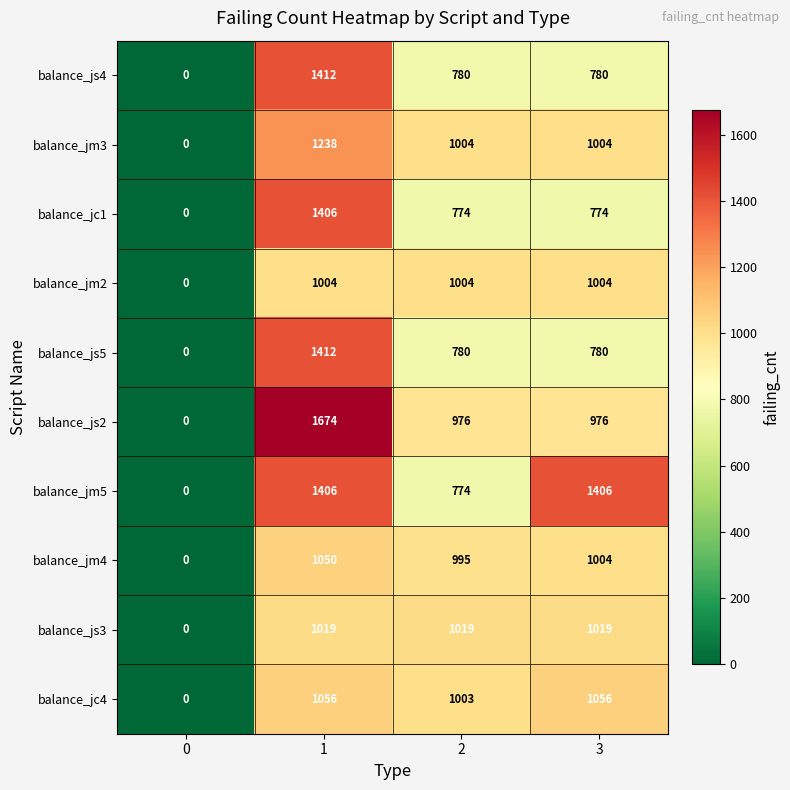

At how many categories does at least one series exceed 586?

3